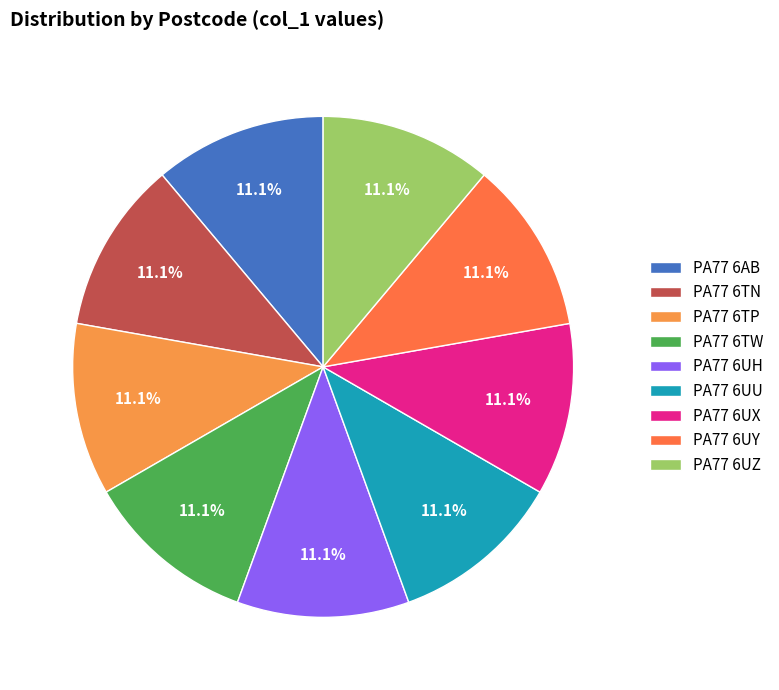

Count the number of slices in the pie.

9